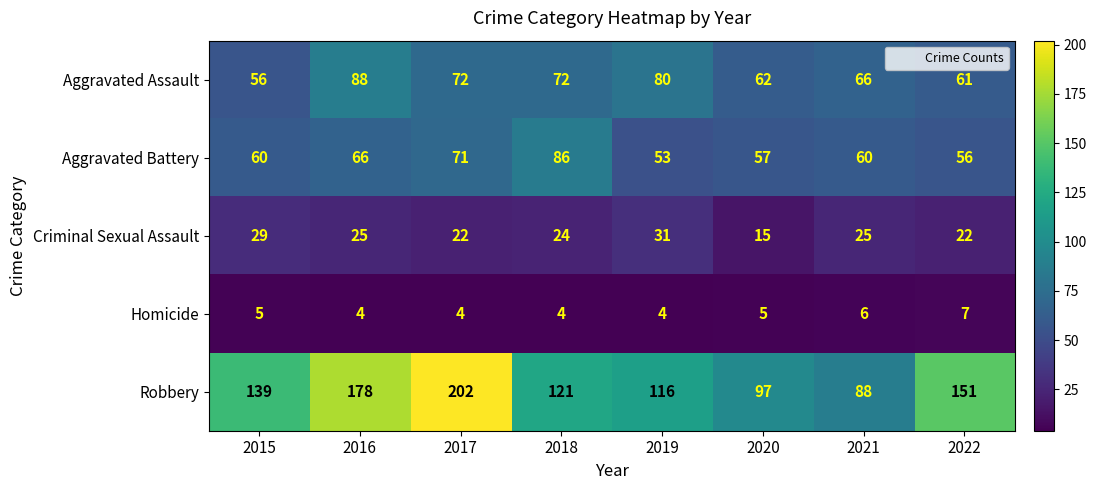

What is the total value across all series at 2022?

297